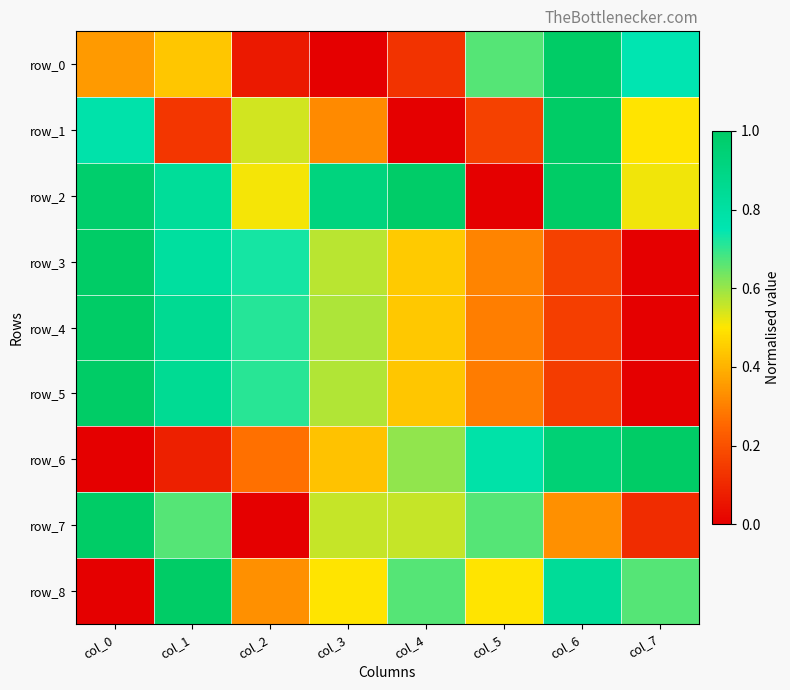

What is the average value of the row_2 series?

0.7